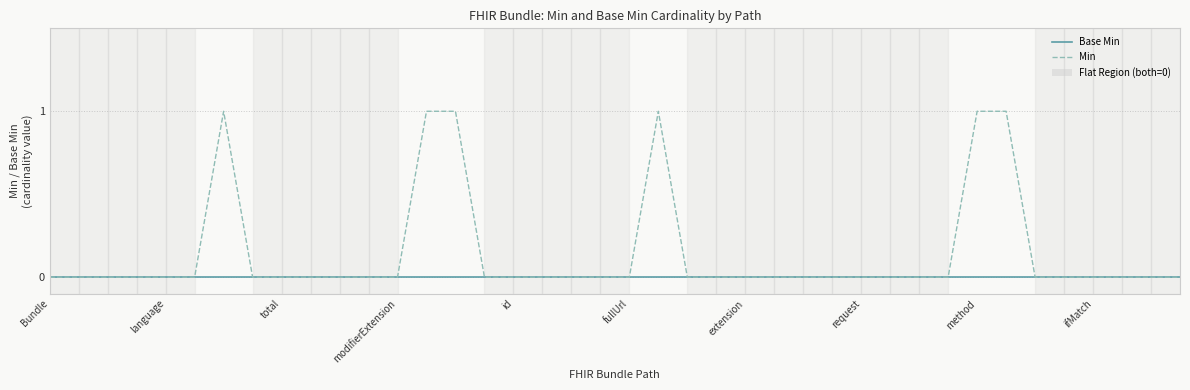

Rank the series by their maximum value, from lowest to highest.

Base Min, Min